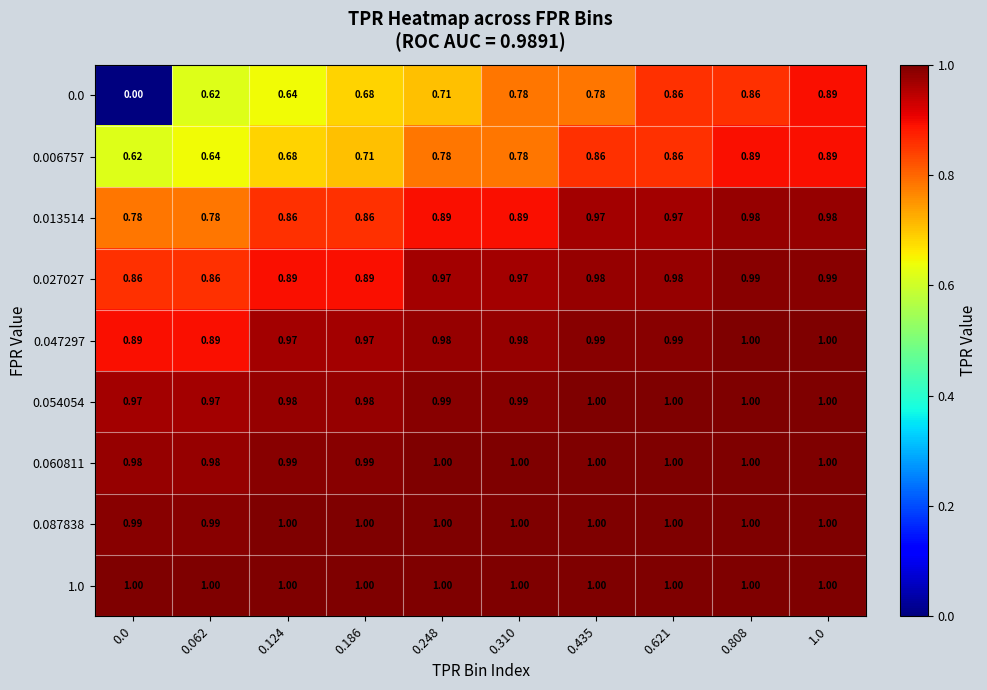

What is the difference between the highest and lowest values at 0.621?

0.1